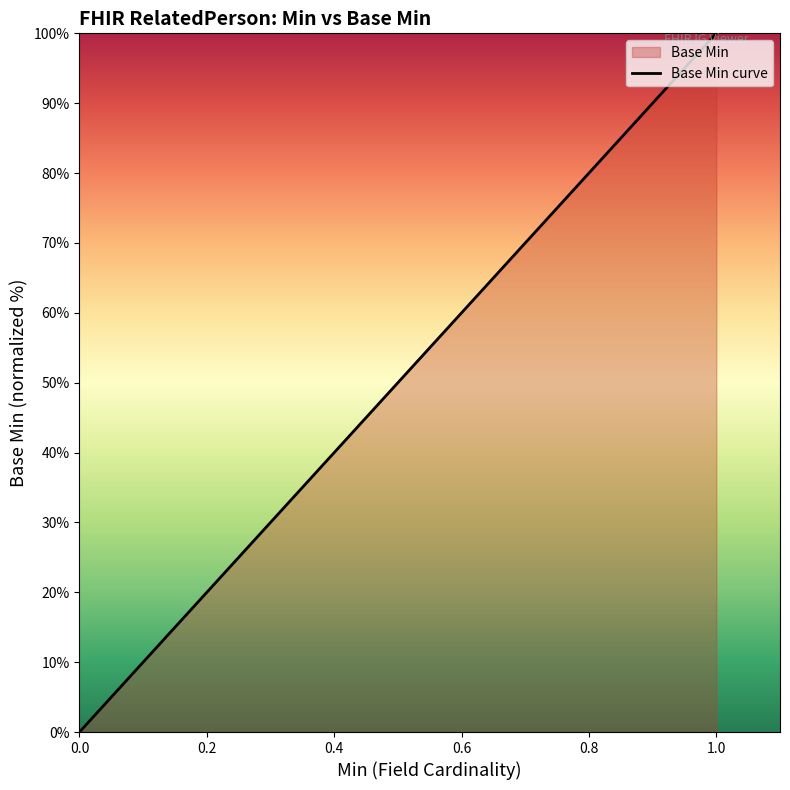

List the labels in order of value, largest first.

1.0, 0.0